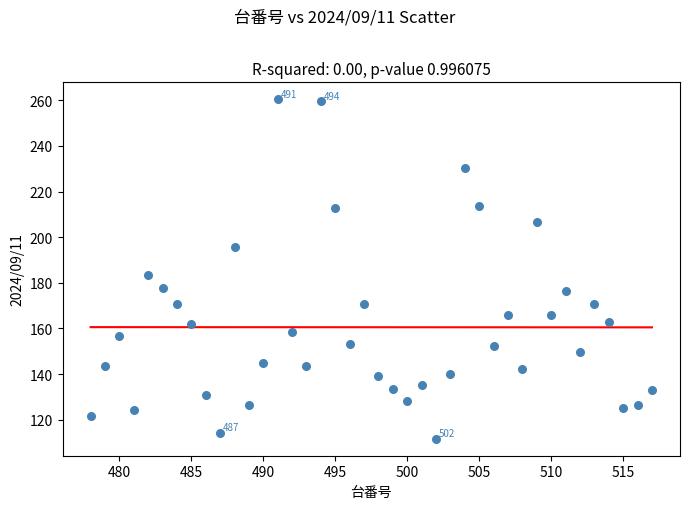

What Y value in the scatter plot is closest to 186?

183.6